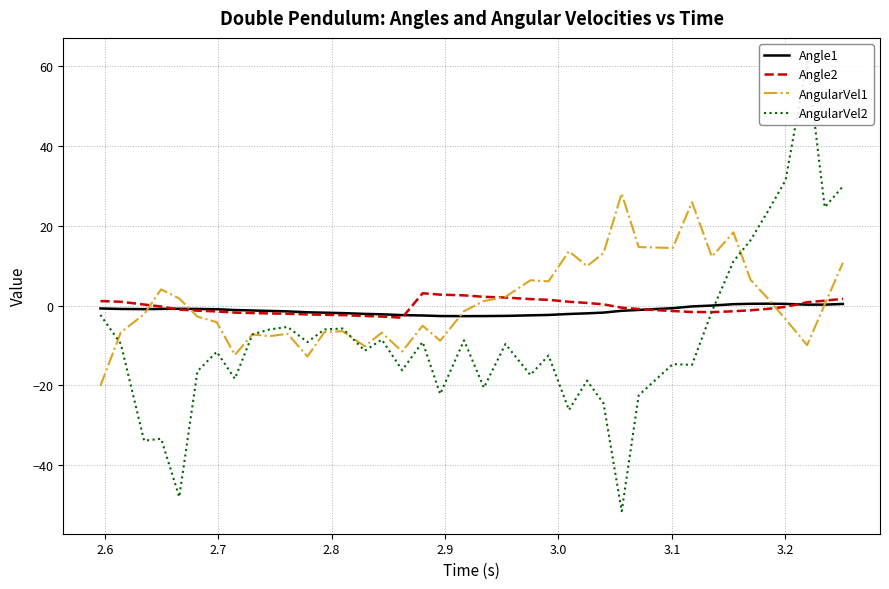

How many lines are shown in the chart?

4